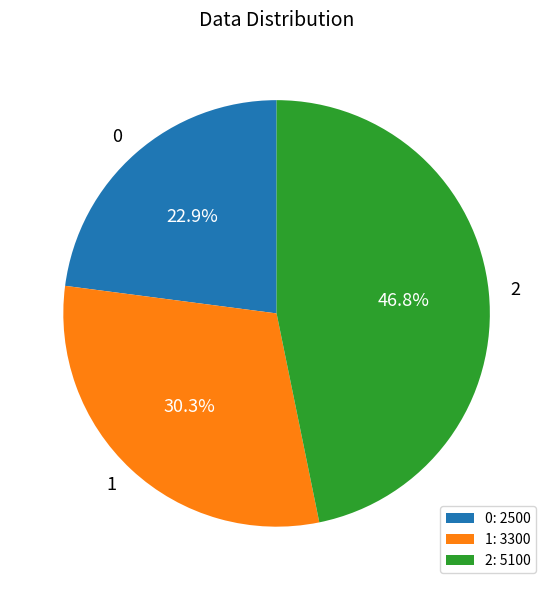

Which has a higher value, 1 or 0?

1